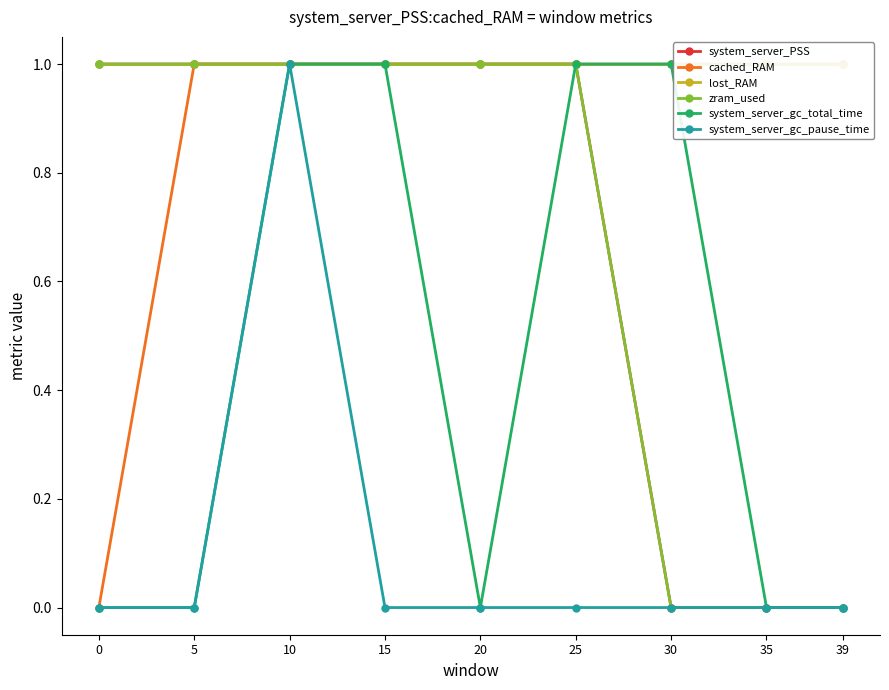

What is the difference between the maximum and minimum values in the system_server_gc_pause_time series?

1